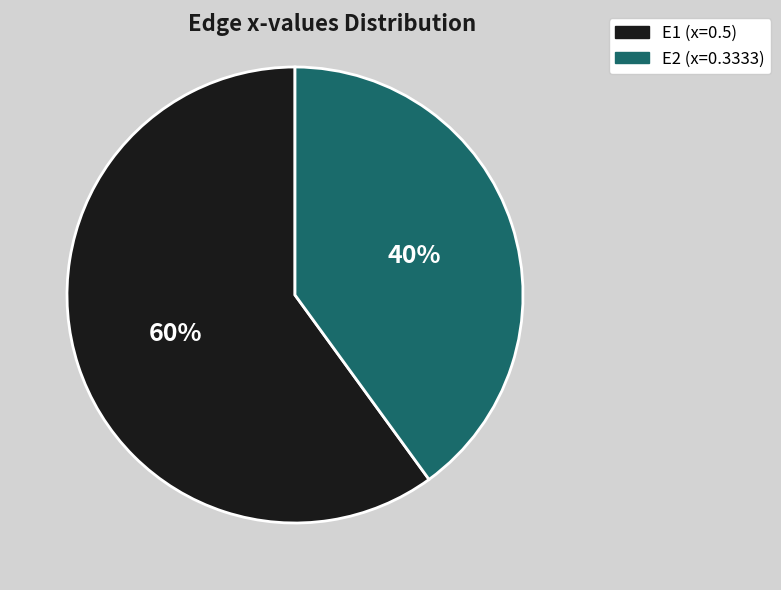

Rank the categories by value from highest to lowest.

E1, E2